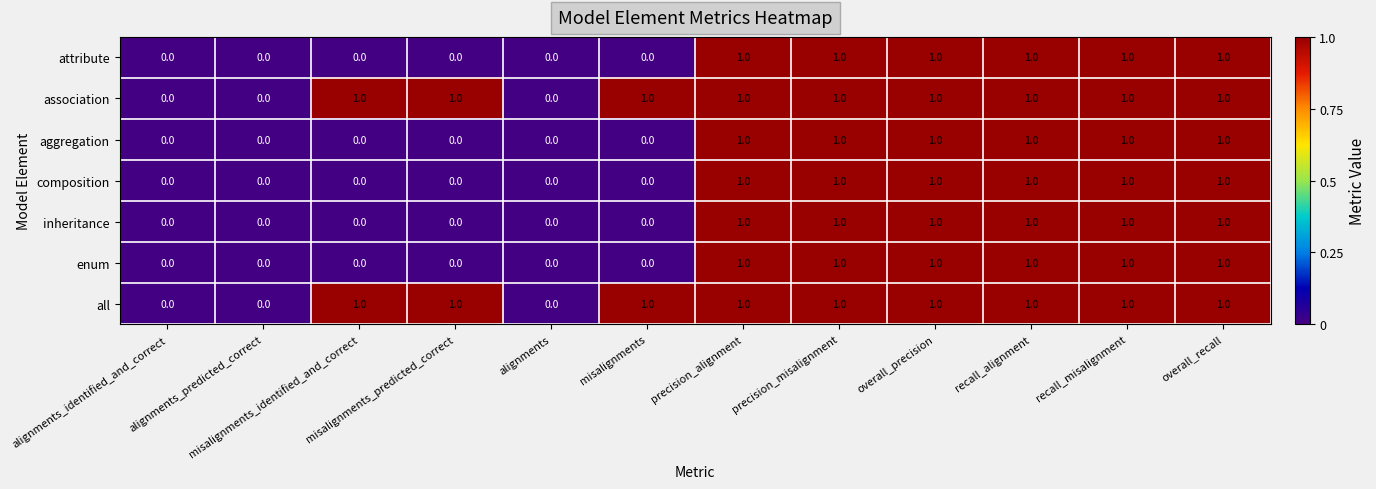

Count the association values in the range 1 to 2.

9